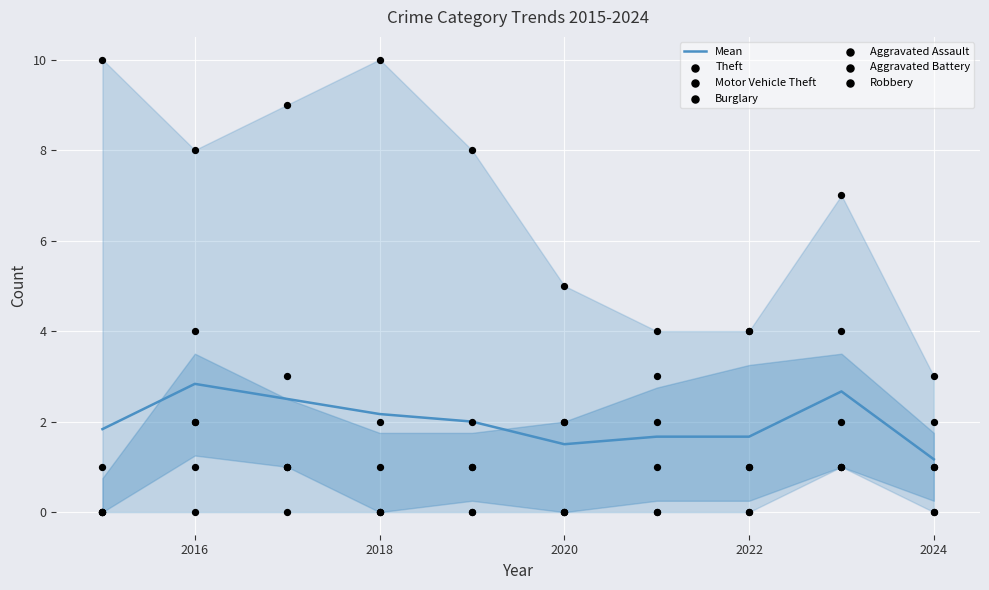

At how many categories does at least one series exceed 2?

10